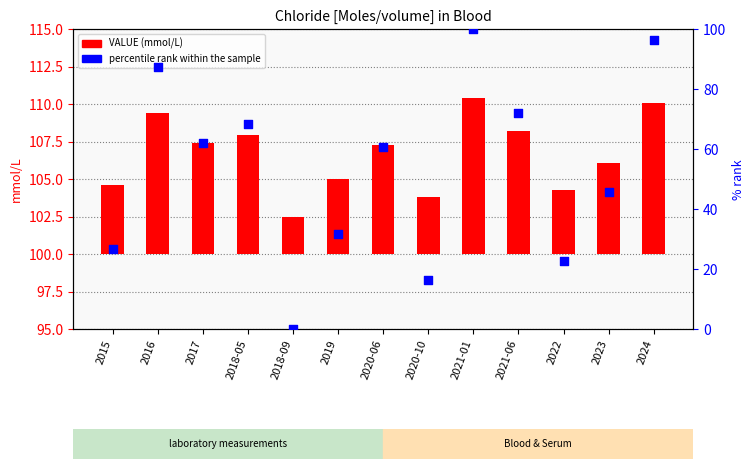

Which series contains the highest Y value?

percentile rank within the sample